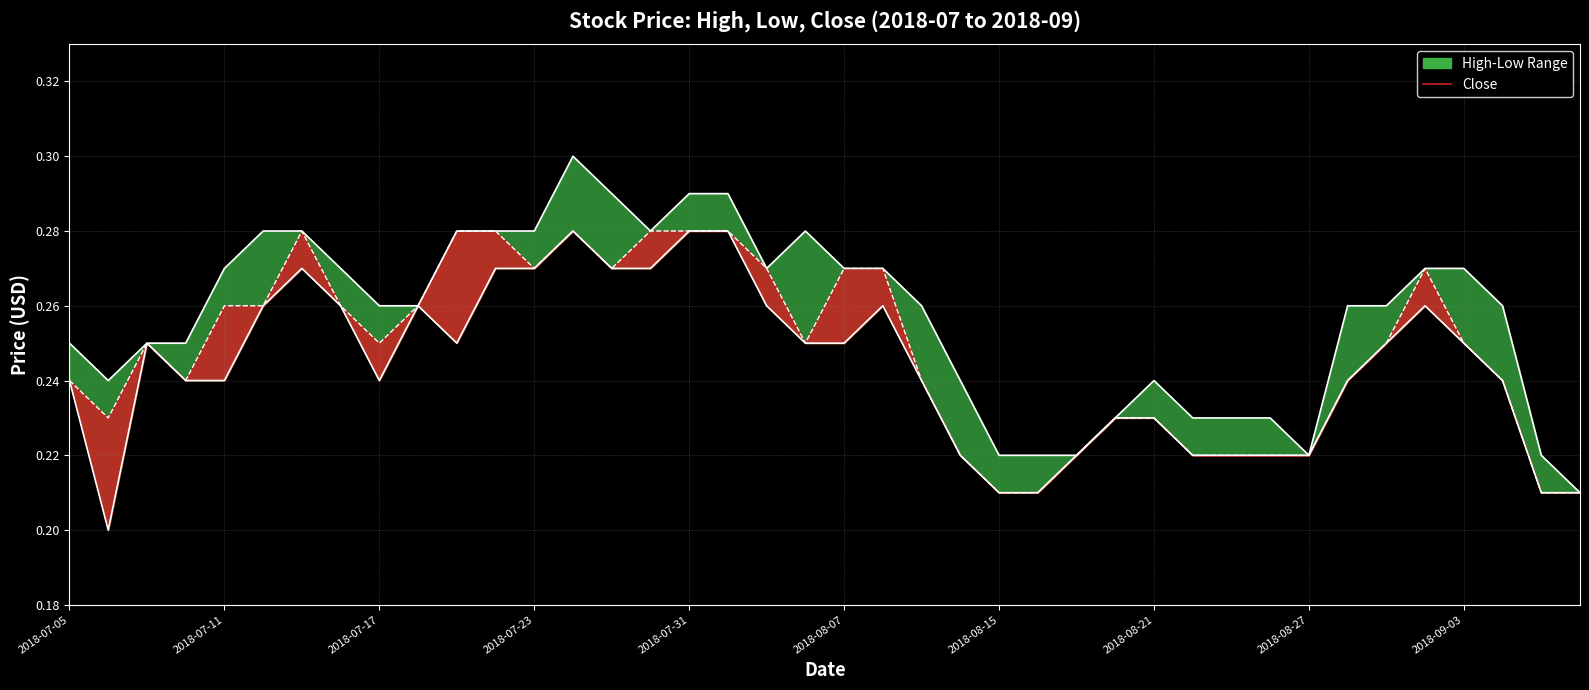

What is the difference between the second highest and minimum values in the Close series?

0.1